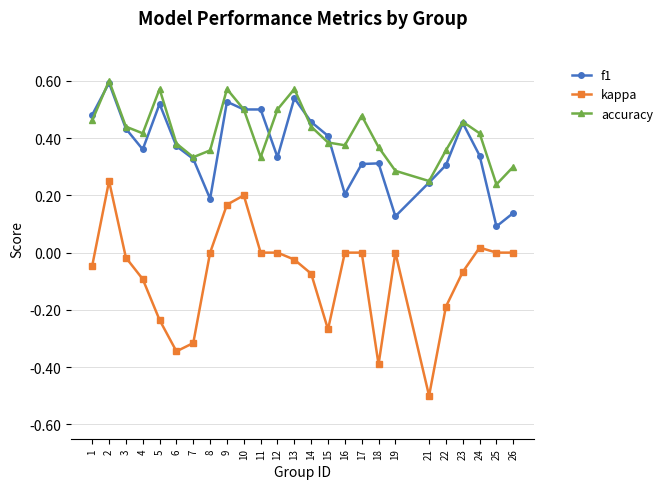

Which series changed the most between 1 and 2?

kappa